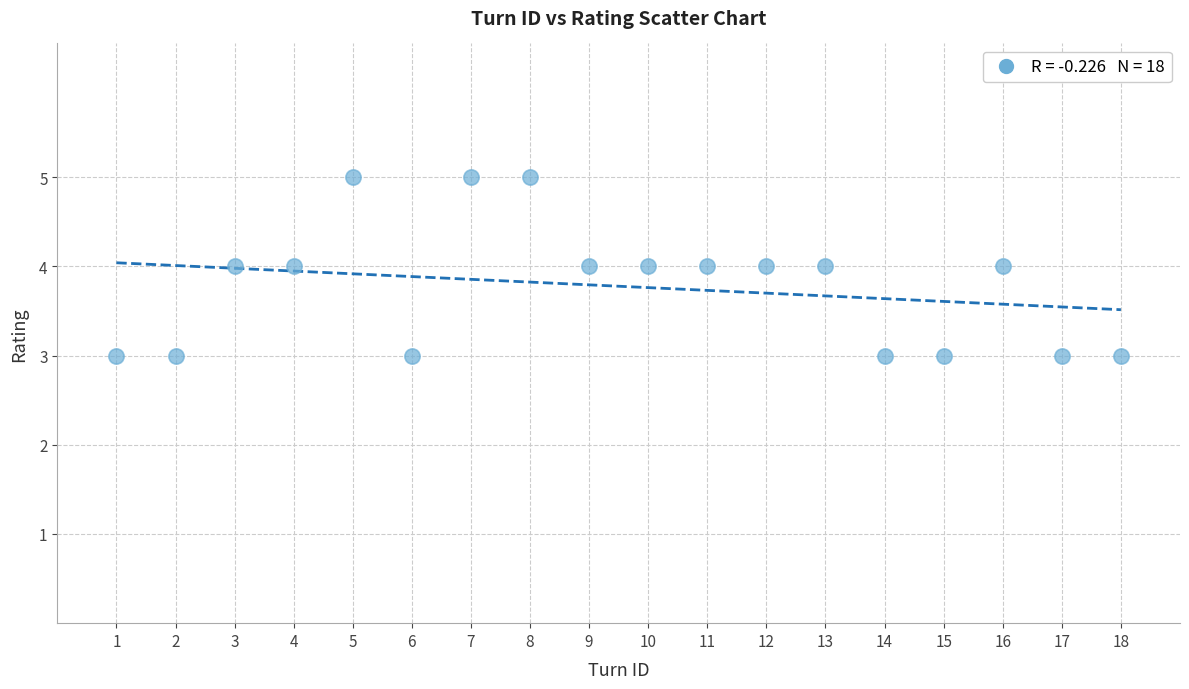

List the coordinates of all points as (Y, X) pairs, reading left to right.

(3, 1)  (3, 2)  (4, 3)  (4, 4)  (5, 5)  (3, 6)  (5, 7)  (5, 8)  (4, 9)  (4, 10)  (4, 11)  (4, 12)  (4, 13)  (3, 14)  (3, 15)  (4, 16)  (3, 17)  (3, 18)